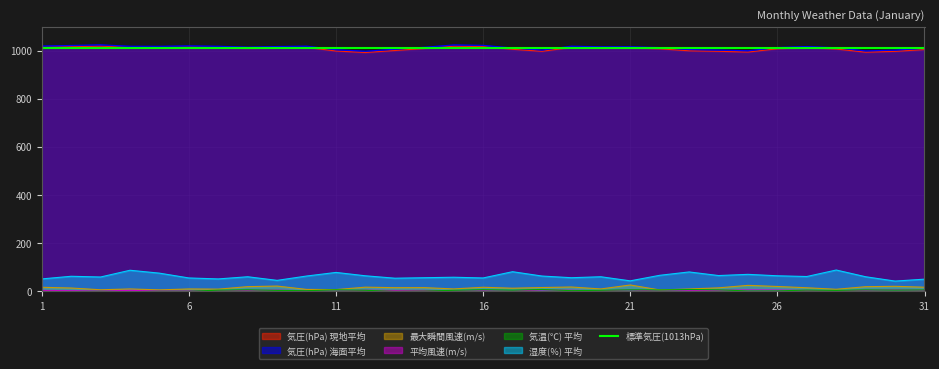

What is the highest value of the 湿度(％) 平均 series?

89.0